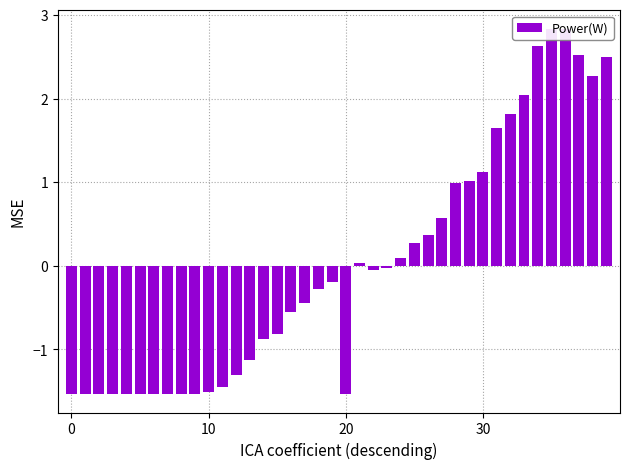

Is it true that the value at 23 is -0.0?

True